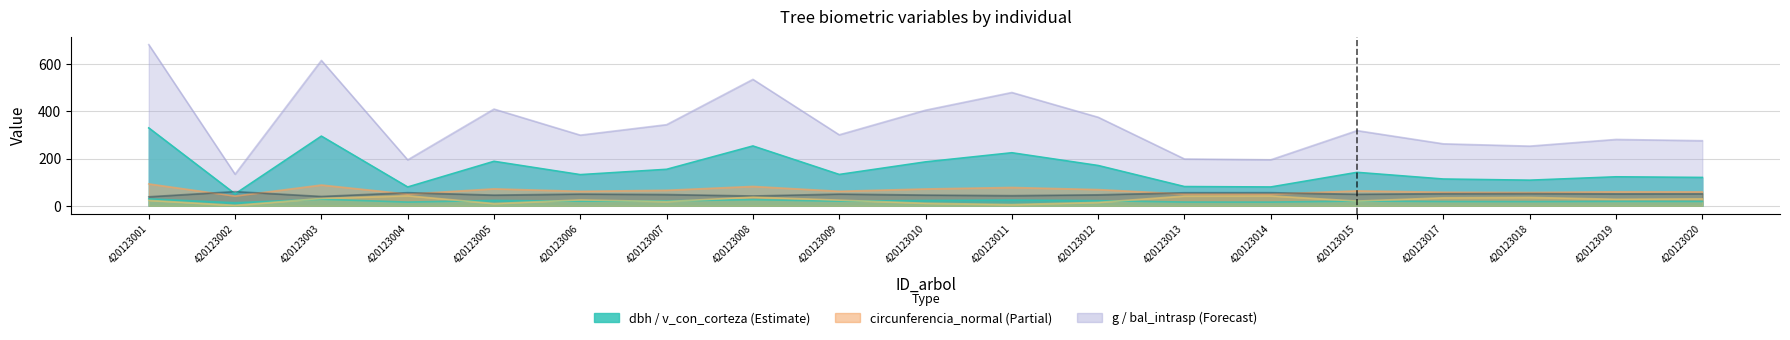

True or false: dbh has a value of 15.7 at 420123004.

True